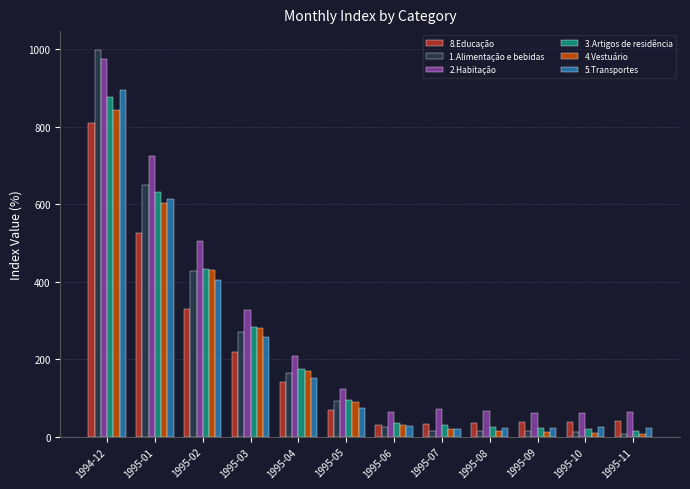

What is the sum of the 2.Habitação values at 1995-06 and 1995-04?

273.8